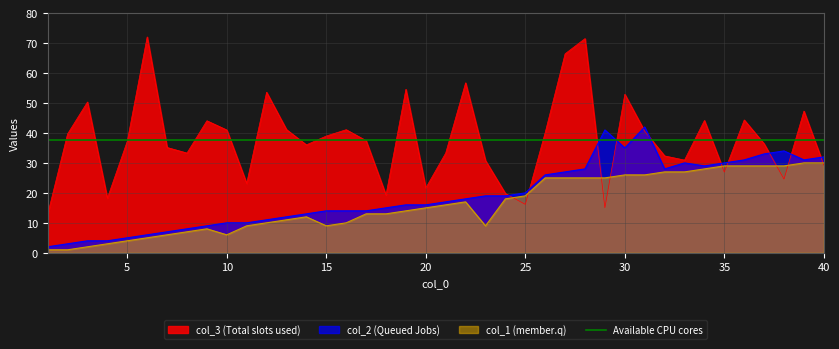

At which category does col_1 reach its first local valley?

10